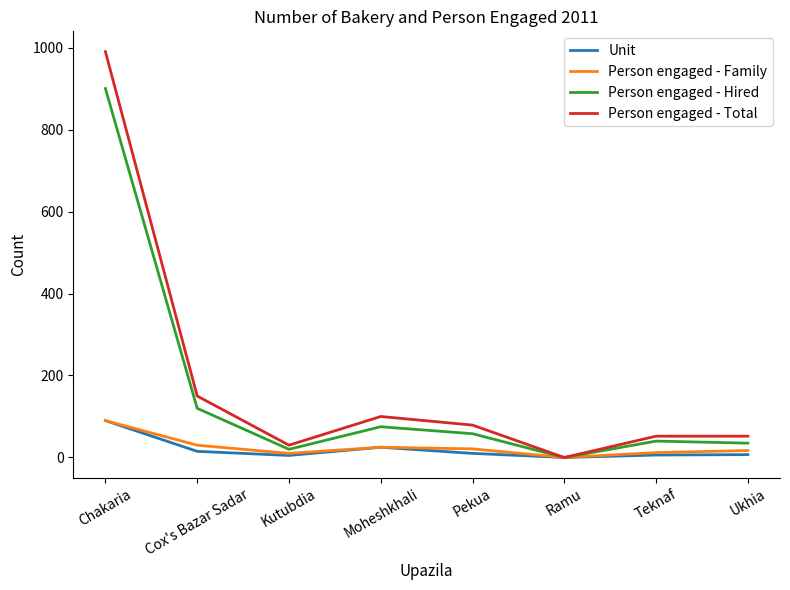

What is the greatest value displayed?

990